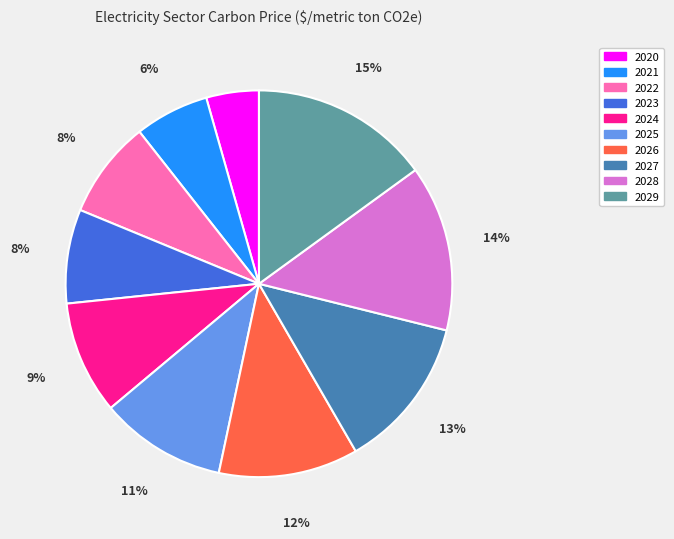

To the nearest percent, what is the average slice percentage?

10%